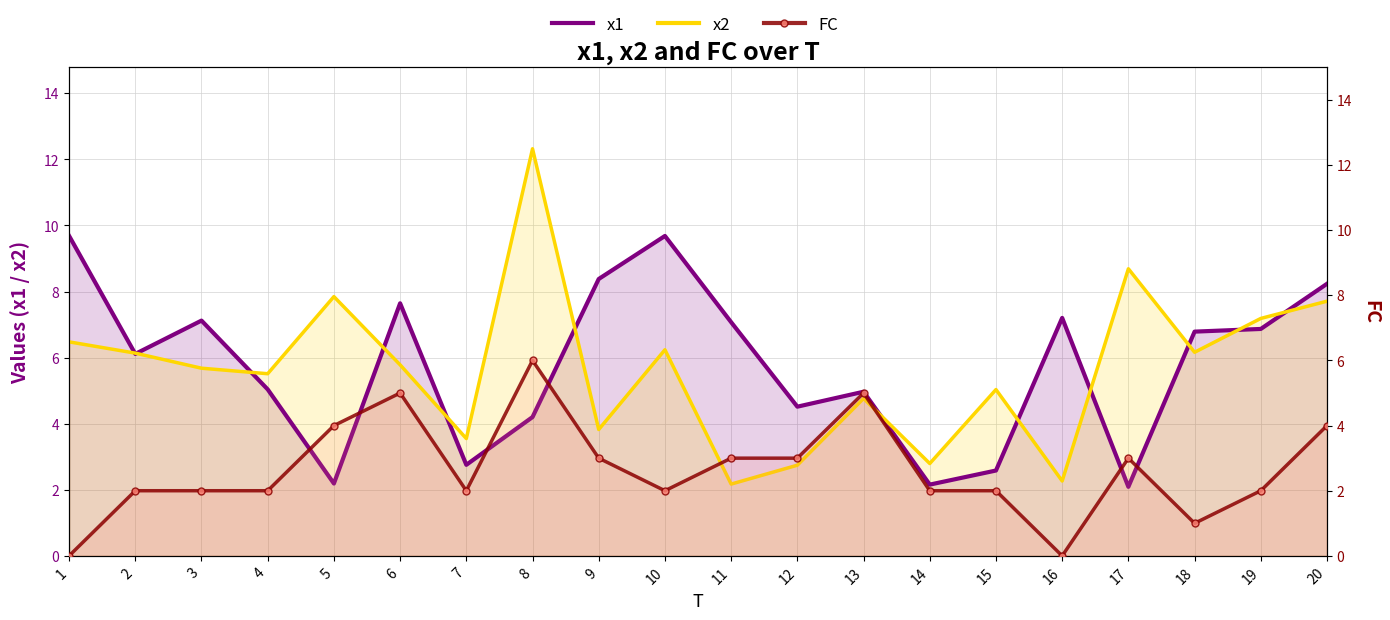

At which label does x1 reach its minimum?

17